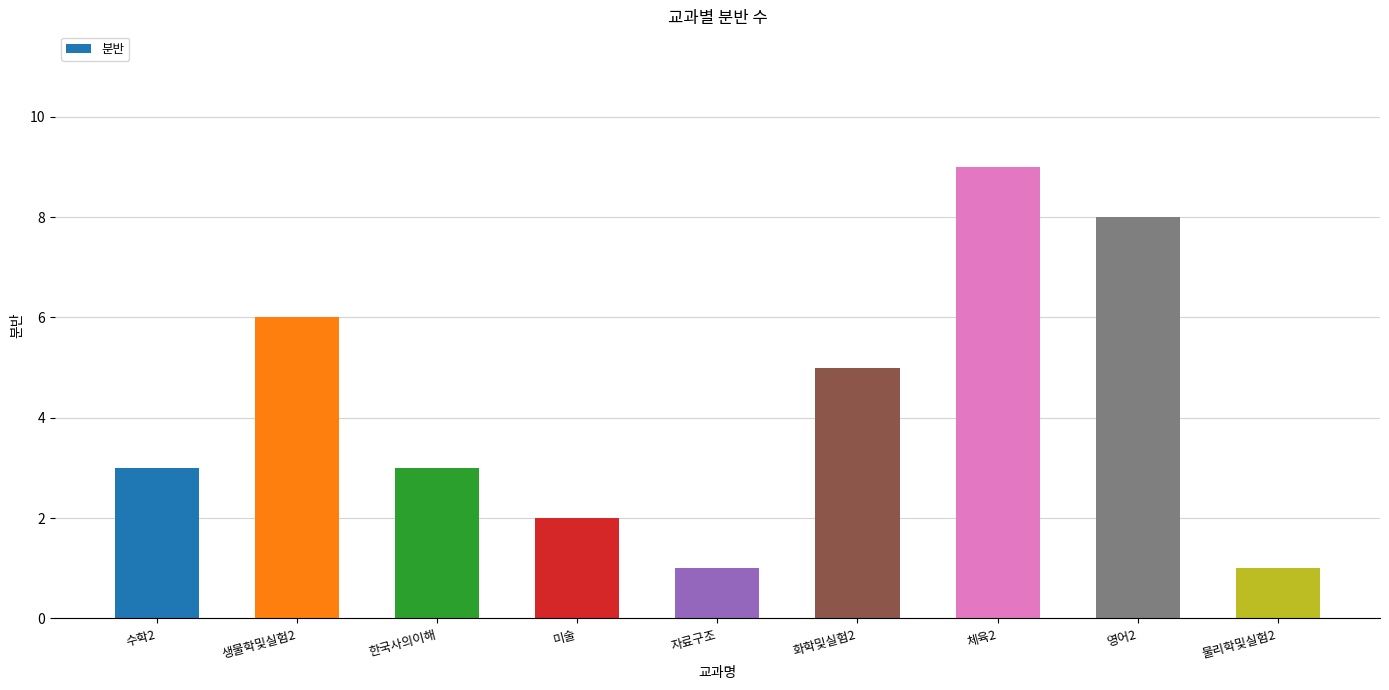

Count the number of categories in the chart.

9